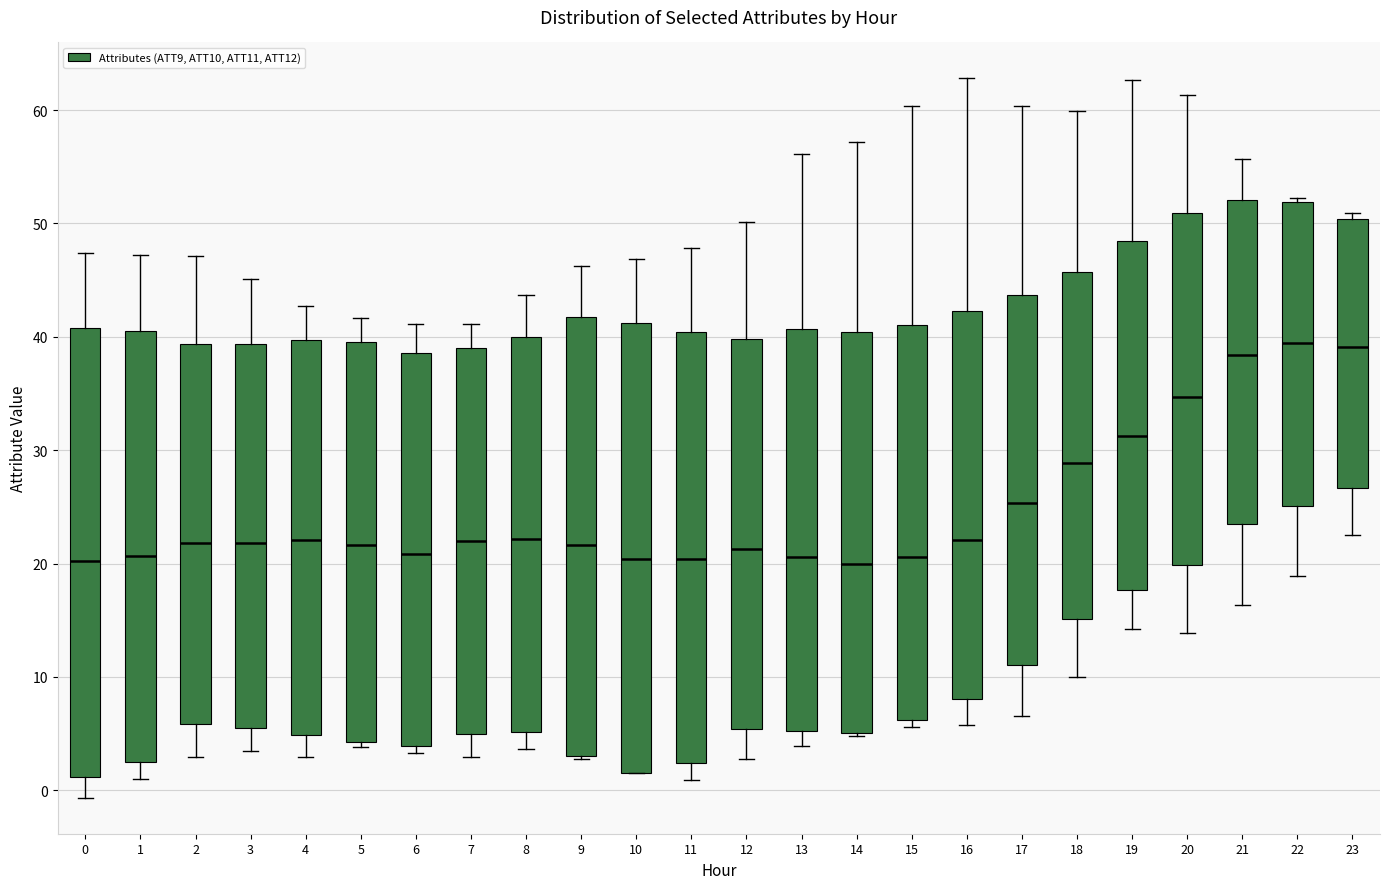

Reading left to right, read every box against the y-axis: the position of its median line, the range the box covers, and the ends of its whiskers. The values are not printed on the chart, so give them approximately, as read against the axis.

0: median 20, box 1 to 41, whiskers -1 to 47
1: median 21, box 3 to 41, whiskers 1 to 47
2: median 22, box 6 to 39, whiskers 3 to 47
3: median 22, box 6 to 39, whiskers 4 to 45
4: median 22, box 5 to 40, whiskers 3 to 43
5: median 22, box 4 to 40, whiskers 4 (just below the box's lower edge) to 42
6: median 21, box 4 to 39, whiskers 3 to 41
7: median 22, box 5 to 39, whiskers 3 to 41
8: median 22, box 5 to 40, whiskers 4 to 44
9: median 22, box 3 to 42, whiskers 3 to 46
10: median 20, box 2 to 41, whiskers 1 to 47
11: median 20, box 2 to 40, whiskers 1 to 48
12: median 21, box 5 to 40, whiskers 3 to 50
13: median 21, box 5 to 41, whiskers 4 to 56
14: median 20, box 5 to 40, whiskers 5 to 57
15: median 21, box 6 to 41, whiskers 6 (just below the box's lower edge) to 60
16: median 22, box 8 to 42, whiskers 6 to 63
17: median 25, box 11 to 44, whiskers 7 to 60
18: median 29, box 15 to 46, whiskers 10 to 60
19: median 31, box 18 to 48, whiskers 14 to 63
20: median 35, box 20 to 51, whiskers 14 to 61
21: median 38, box 23 to 52, whiskers 16 to 56
22: median 39, box 25 to 52, whiskers 19 to 52 (just above the box's upper edge)
23: median 39, box 27 to 50, whiskers 23 to 51